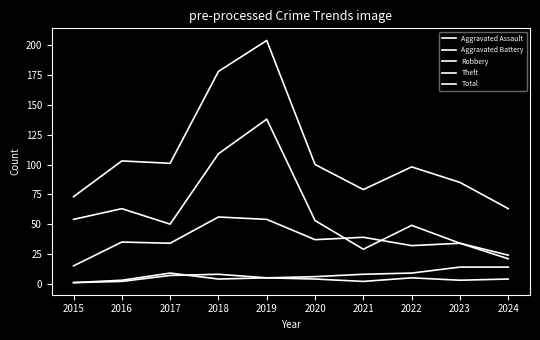

How many values in the Robbery series are below 35?

5